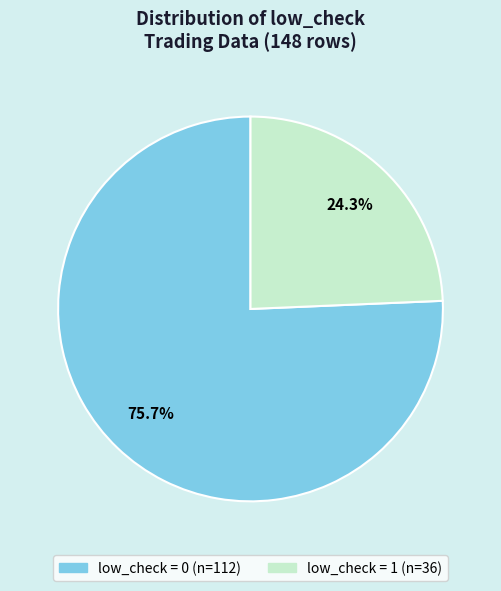

True or false: low_check = 1 accounts for 39% of the total.

False